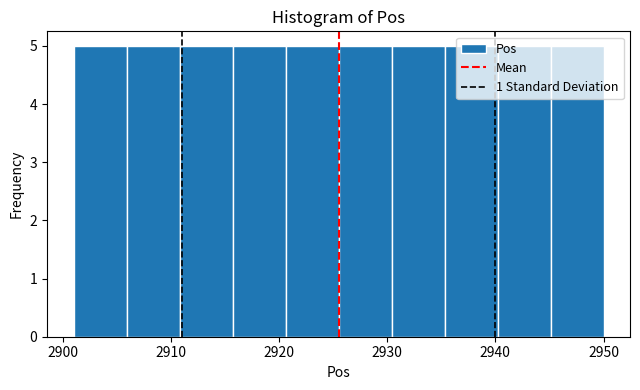

Reading left to right, transcribe this chart: for each bar, give the range it covers on the x-axis and its height. Neither the bar edges nor the heights are printed on the chart, so give them approximately, as read against the axes.

2901.0 to 2905.9: 5
2905.9 to 2910.8: 5
2910.8 to 2915.7: 5
2915.7 to 2920.6: 5
2920.6 to 2925.5: 5
2925.5 to 2930.4: 5
2930.4 to 2935.3: 5
2935.3 to 2940.2: 5
2940.2 to 2945.1: 5
2945.1 to 2950.0: 5